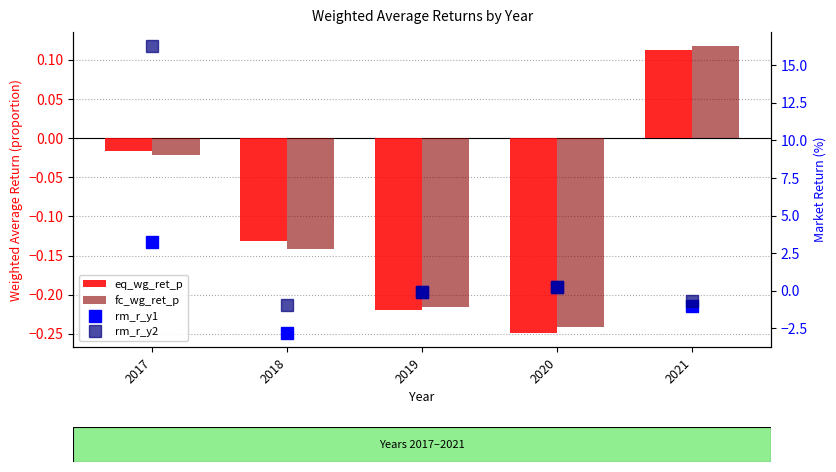

The value of rm_r_y2 at 2018 is -1.3. True or false?

False